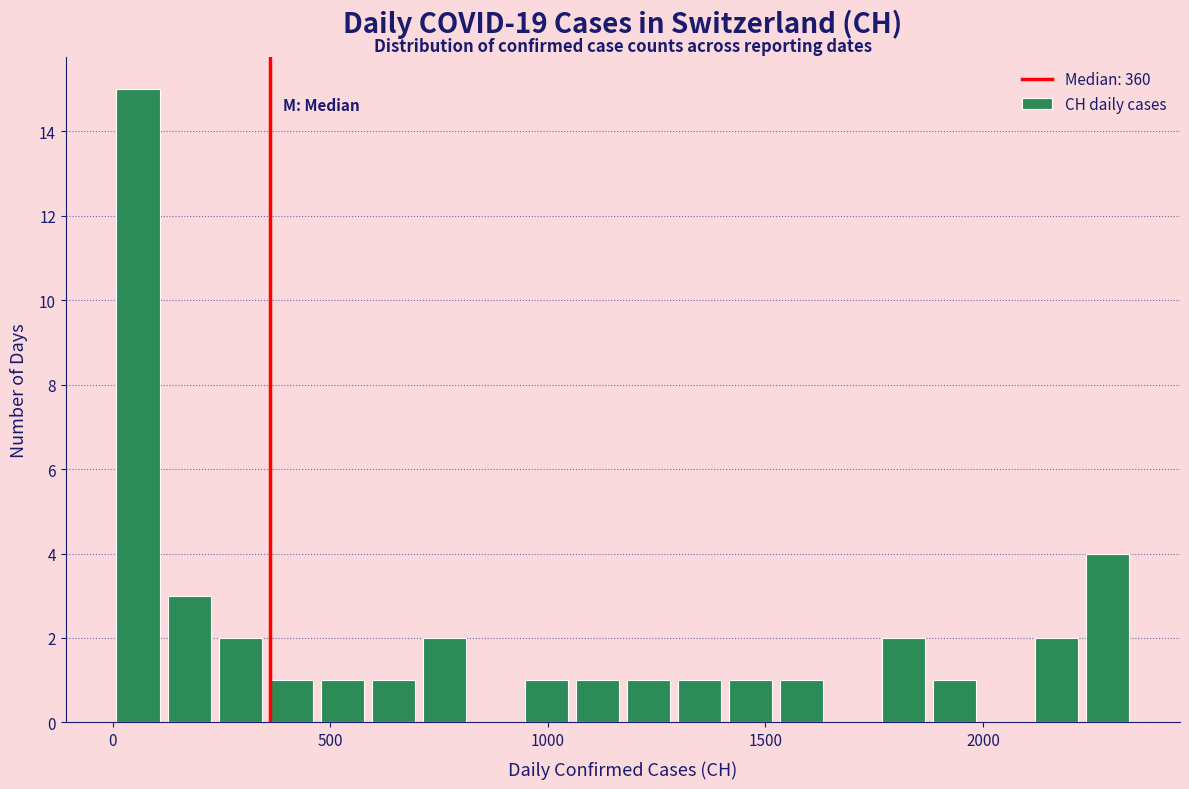

Read against the x-axis, roughly where is the centre of the tallest bar?

50